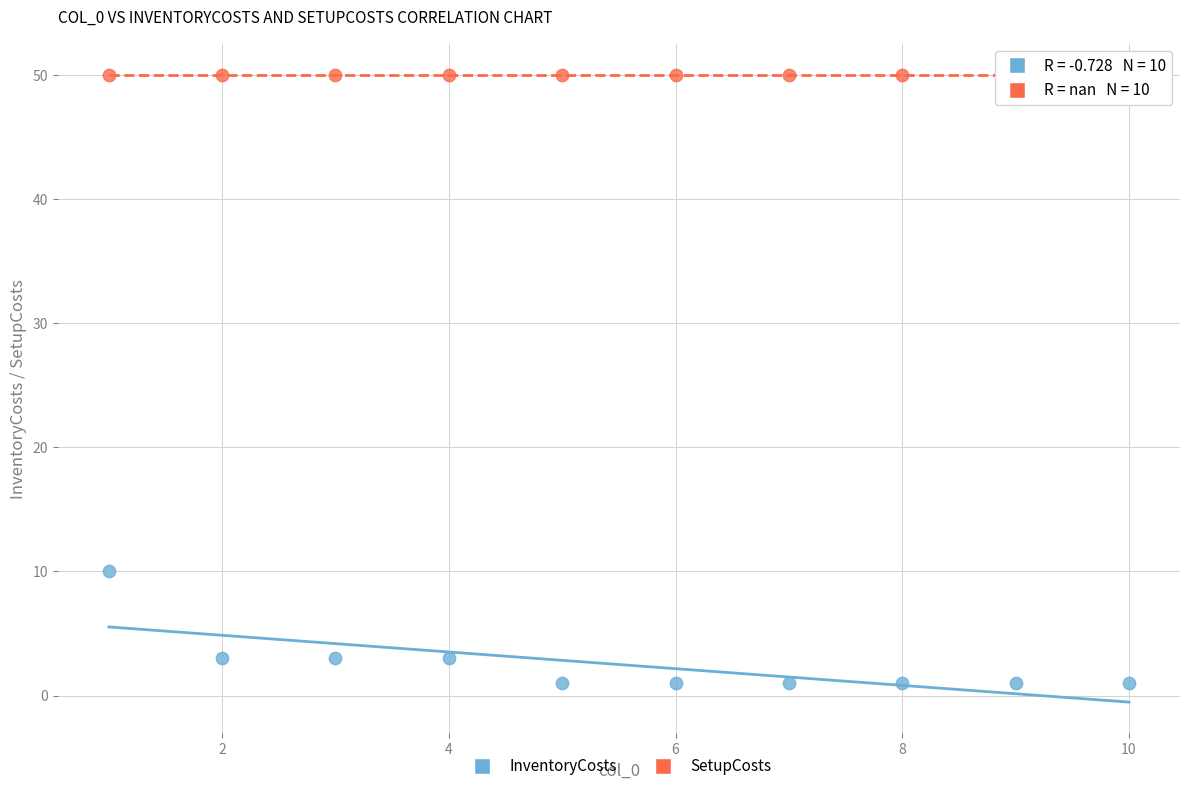

Which series contains the highest Y value?

SetupCosts